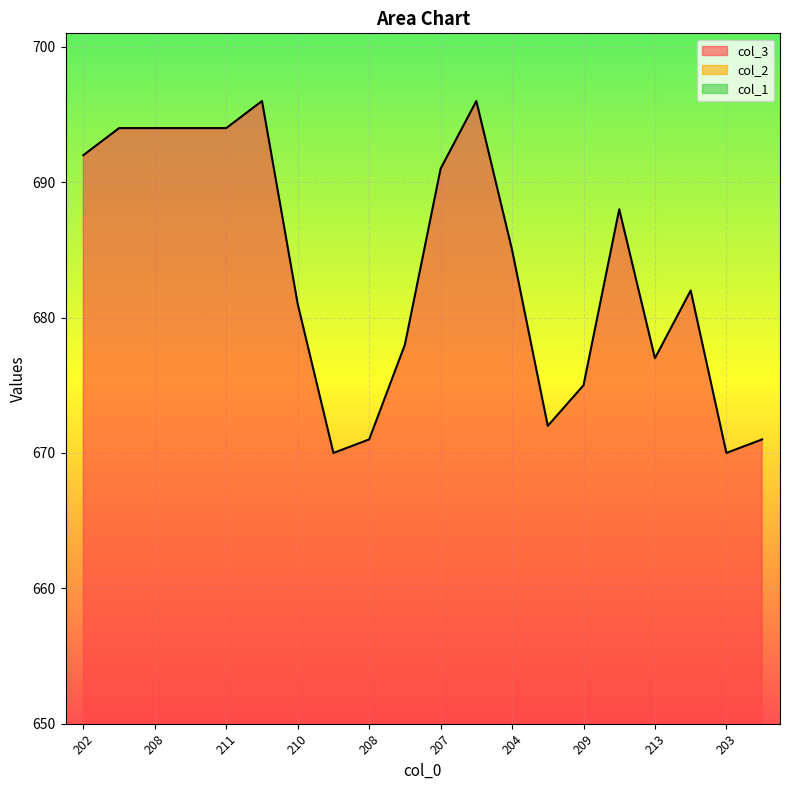

At how many categories does at least one series exceed 152?

20